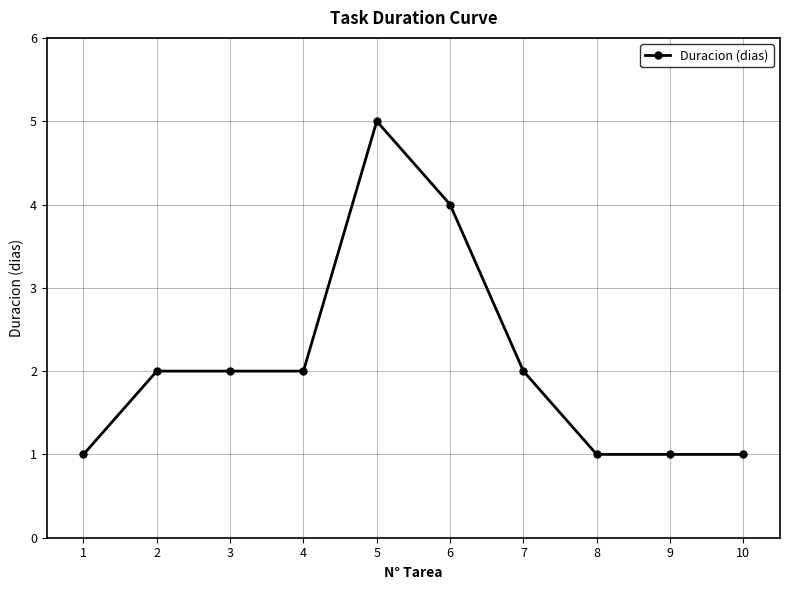

What is the ratio of the value at 7 to the value at 1?

2.0